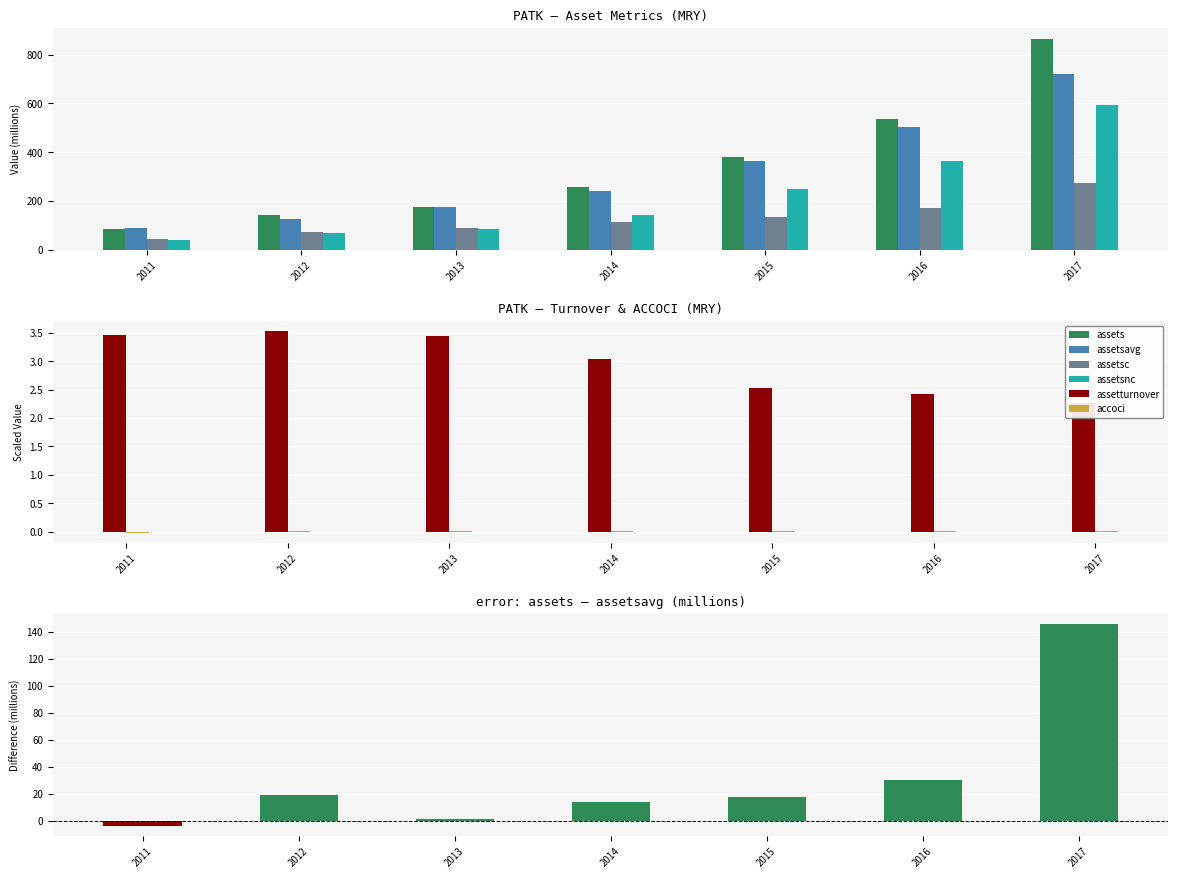

Reading left to right, list all the values displayed in this chart.

accoci: 2011=-0.0	2012=0.0	2013=0.0	2014=0.0	2015=0.0	2016=0.0	2017=0.0
assets: 2011=85.8	2012=143.5	2013=174.2	2014=255.6	2015=381.6	2016=535.0	2017=866.6
assetsavg: 2011=89.1	2012=123.9	2013=173.0	2014=241.8	2015=363.7	2016=505.0	2017=721.2
assetsc: 2011=44.4	2012=73.7	2013=87.7	2014=114.8	2015=133.9	2016=172.8	2017=274.0
assetsnc: 2011=41.4	2012=69.8	2013=86.5	2014=140.8	2015=247.7	2016=362.2	2017=592.7
assetturnover: 2011=3.5	2012=3.5	2013=3.4	2014=3.0	2015=2.5	2016=2.4	2017=2.3